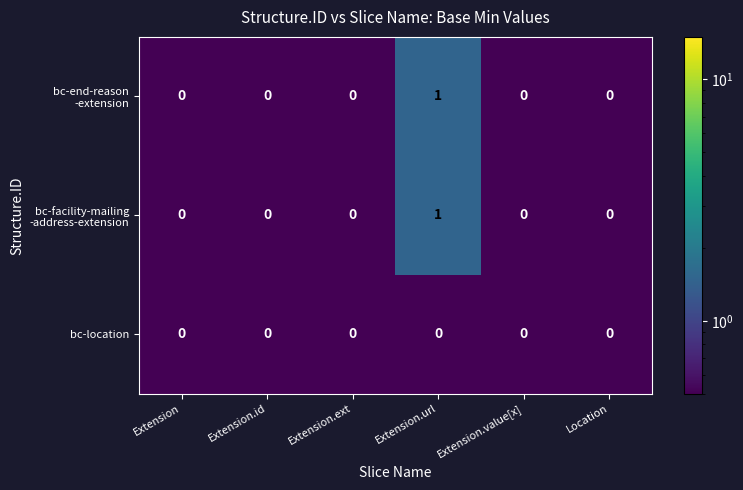

Which category has the highest value across all series?

Extension.url